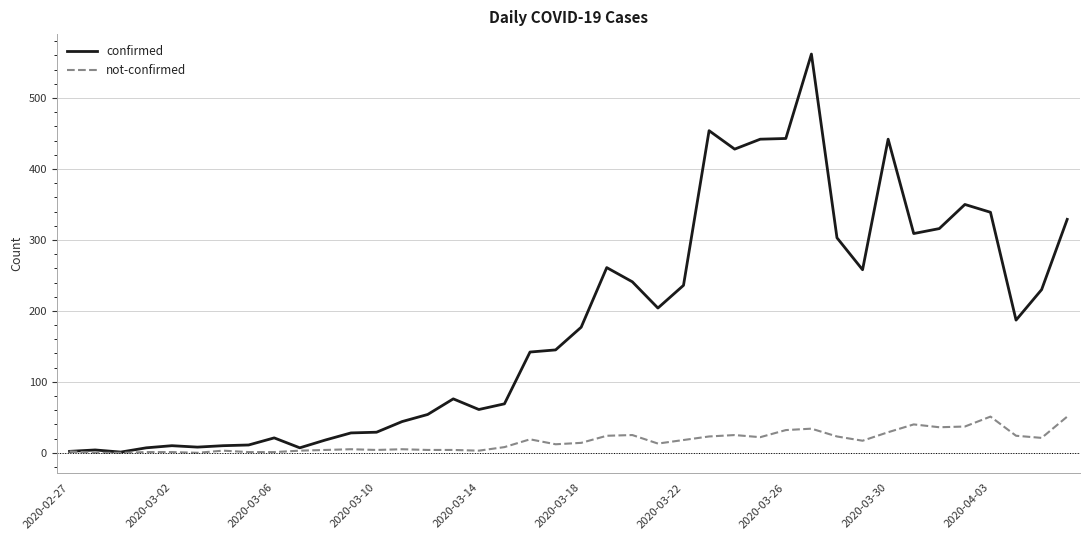

List the series in order of their overall mean, lowest first.

not-confirmed, confirmed